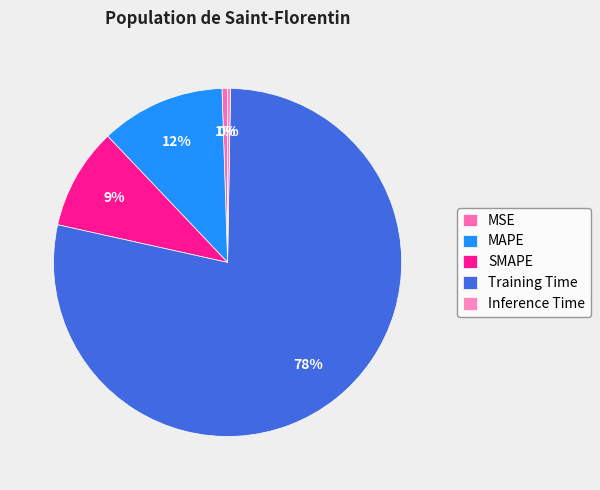

Is Training Time the majority of the pie?

Yes